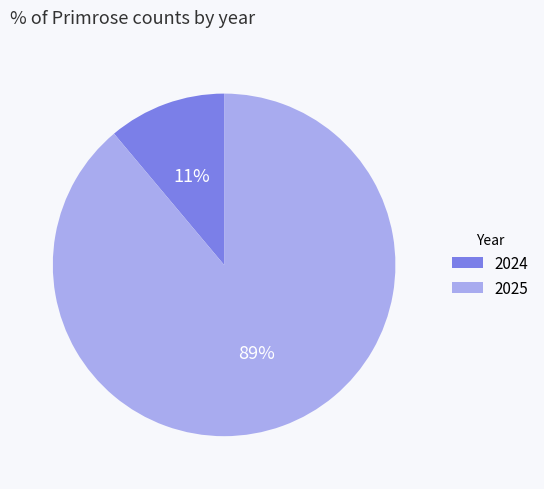

How many segments does this pie chart have?

2